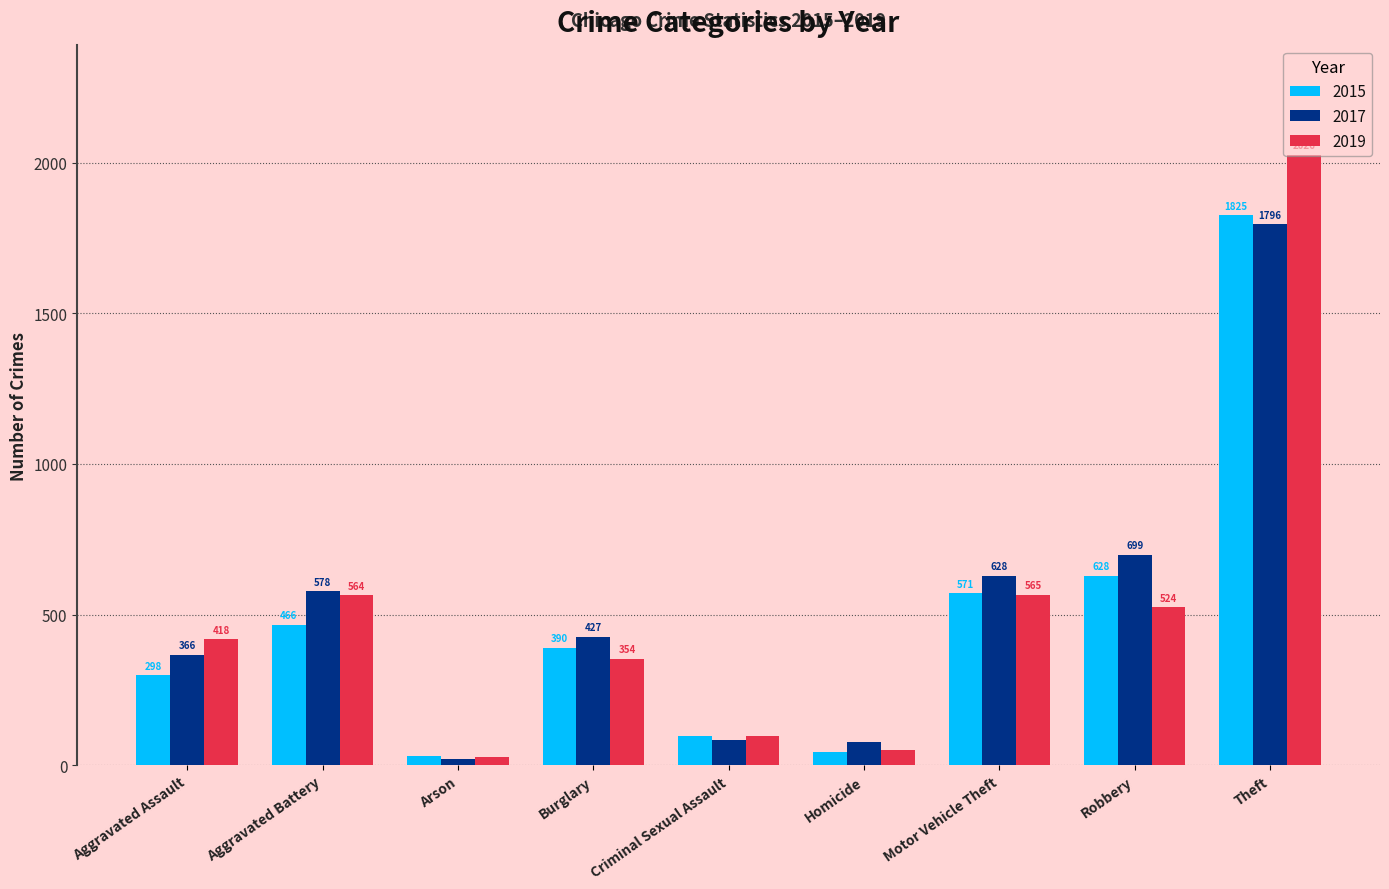

What is the value of the 2017 bar at the 1st from the left?

366